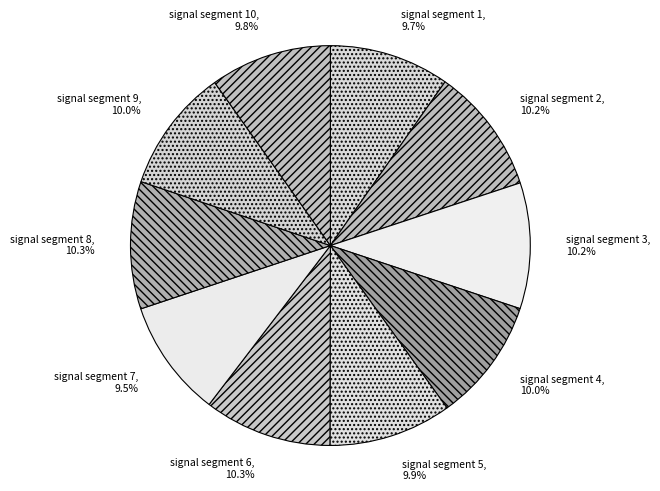

What percentage is the signal segment 4 slice, to the nearest percent?

10%